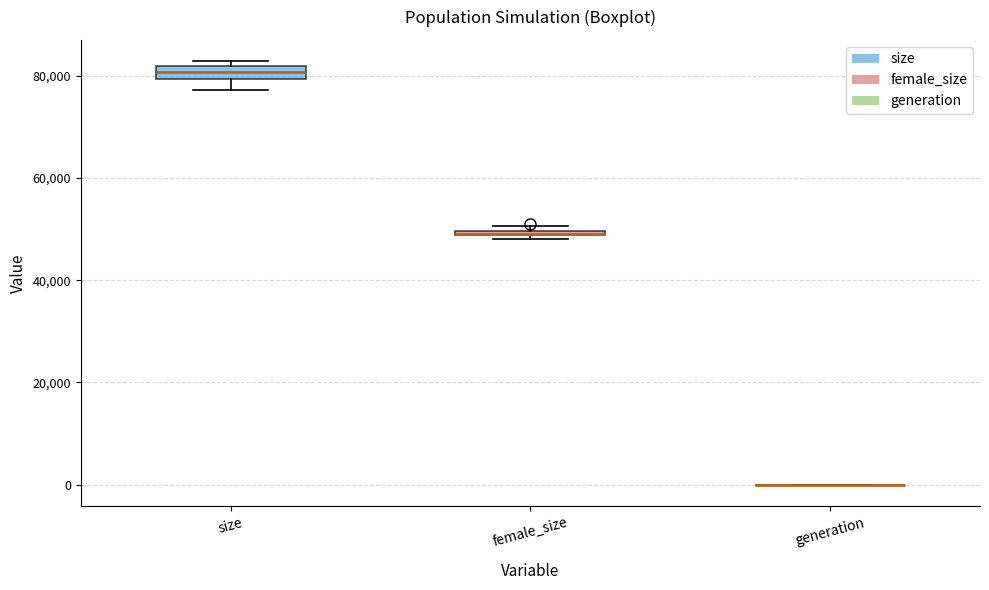

Where does the lower whisker of the box for size end on the y-axis? The values are not printed on the chart, so give them approximately, as read against the axis.

78000